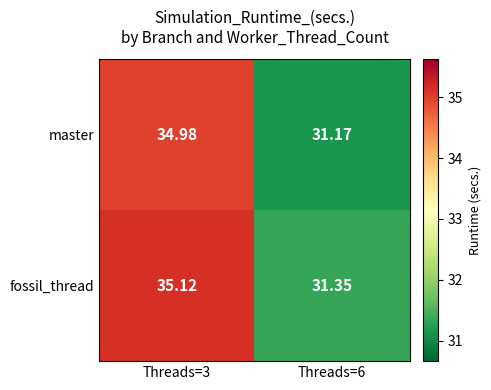

Is the value of fossil_thread at Threads=6 greater than the value of master at Threads=3?

No